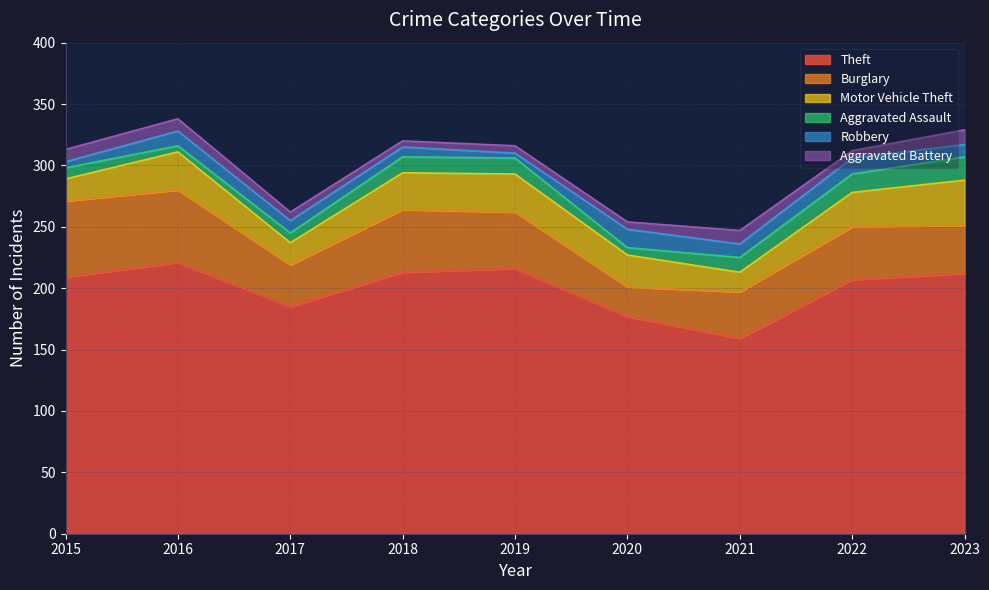

True or false: Aggravated Assault and Aggravated Battery intersect in this chart.

True